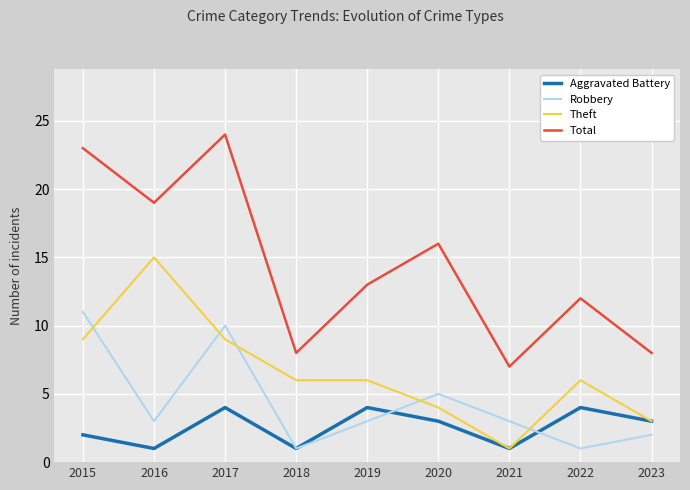

Reading left to right, list all the values displayed in this chart.

Aggravated Battery: 2	1	4	1	4	3	1	4	3
Robbery: 11	3	10	1	3	5	3	1	2
Theft: 9	15	9	6	6	4	1	6	3
Total: 23	19	24	8	13	16	7	12	8